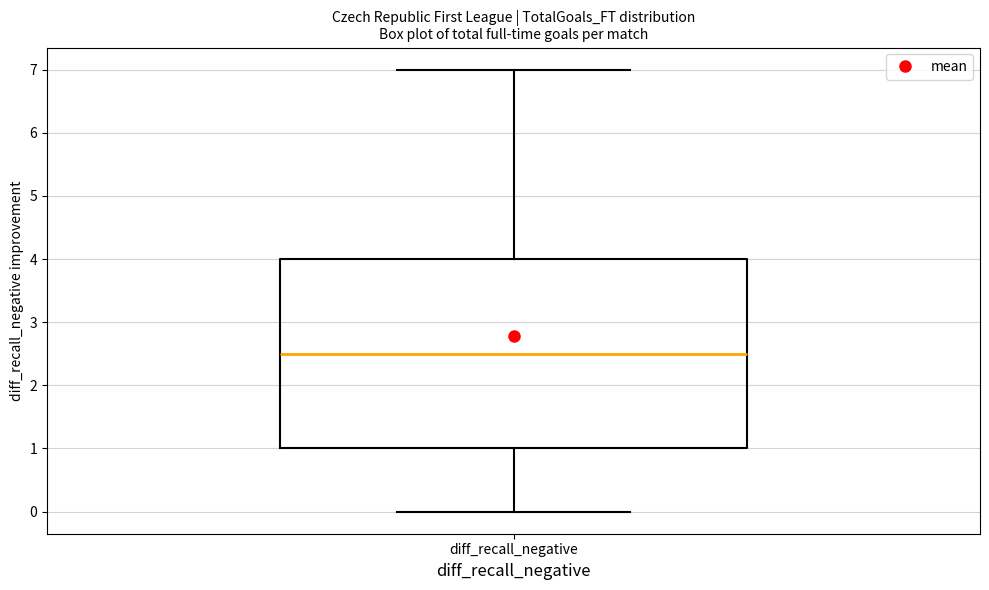

Transcribe this box plot: give where the median line is, the range the box spans, and where the two whiskers end, as read against the y-axis. The values are not printed on the chart, so give them approximately, as read against the axis.

median 2.5, box 1.0 to 4.0, whiskers 0.0 to 7.0